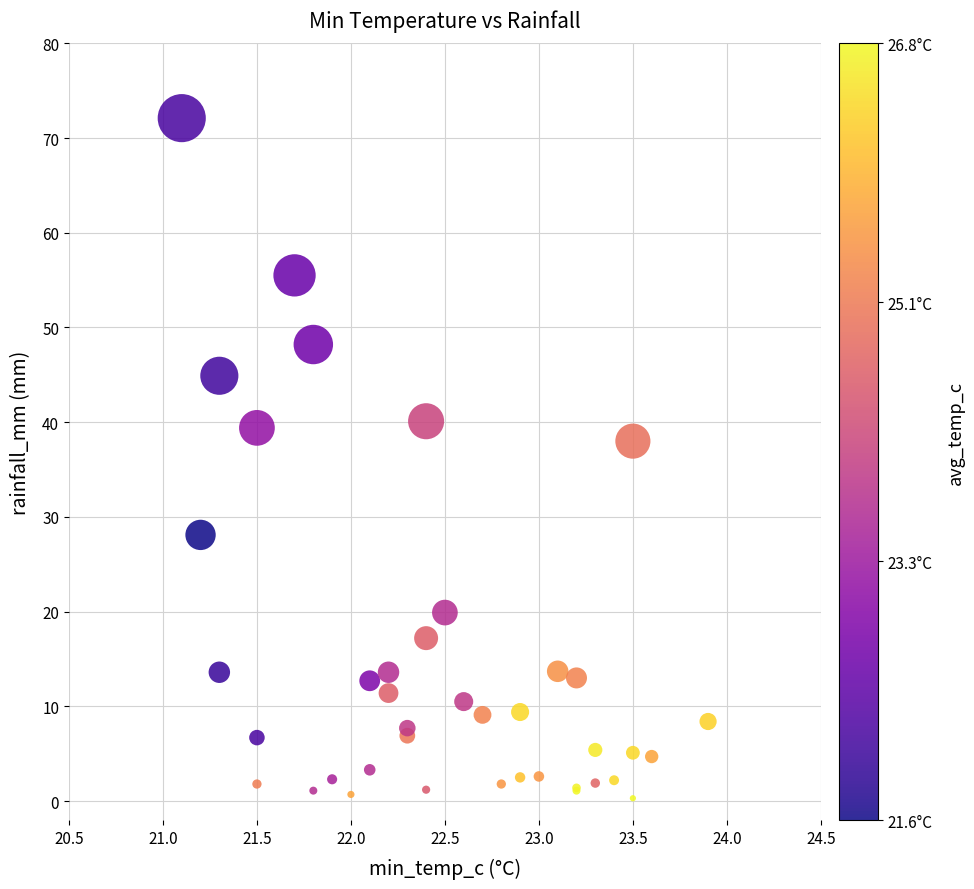

What Y value in the scatter plot is closest to 36?

38.0